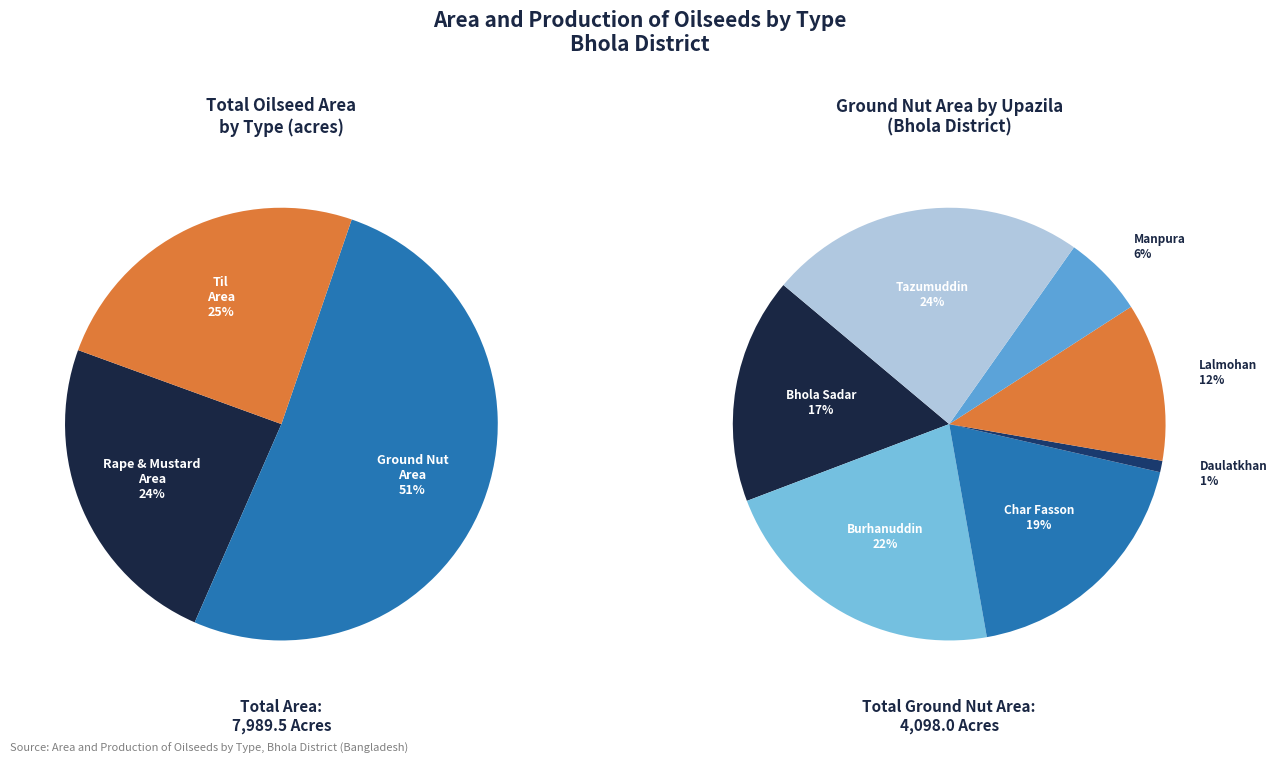

Which series has the widest spread of values?

Til - Area